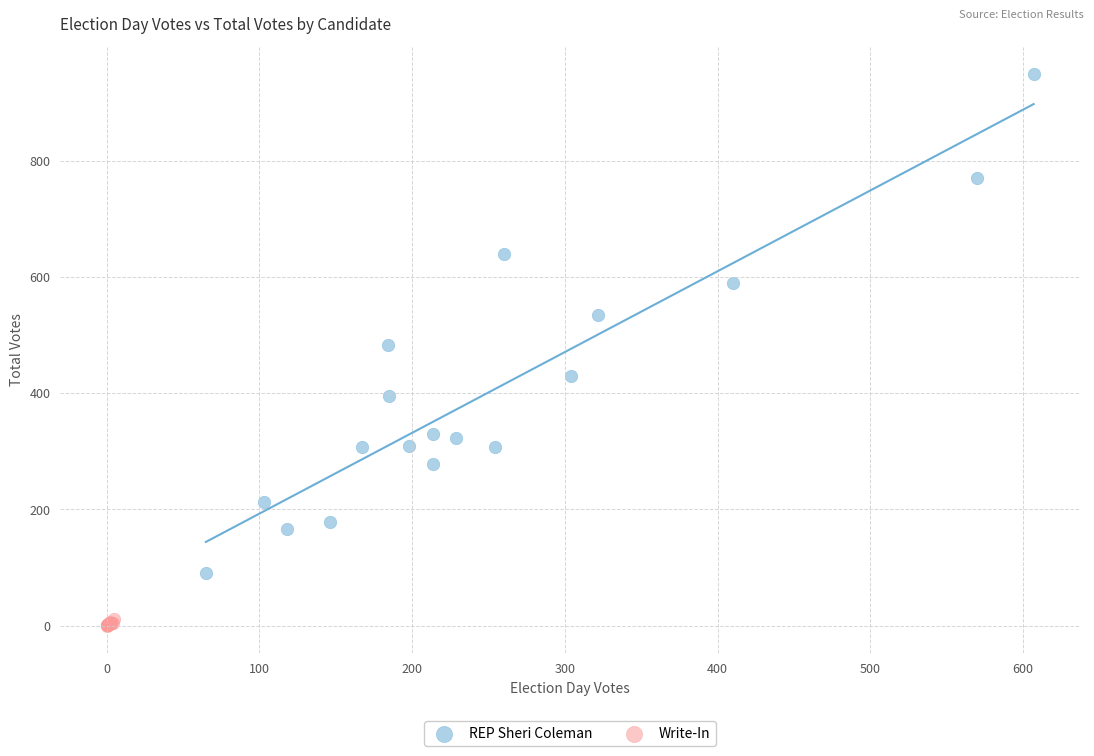

Which series has the widest spread of Y values?

REP Sheri Coleman